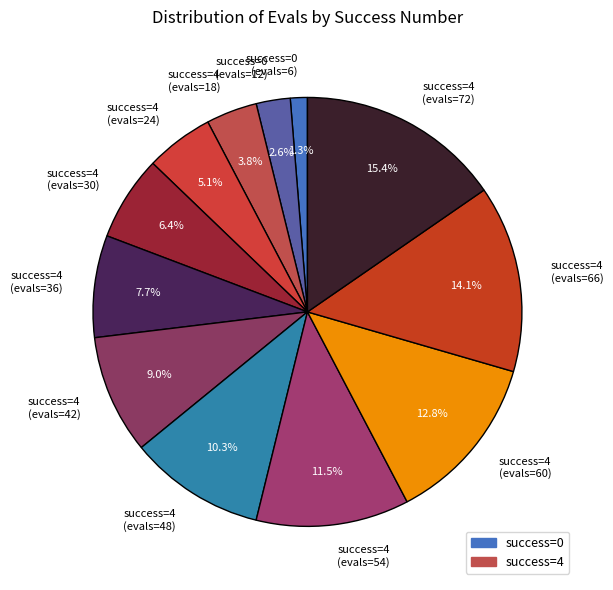

What is the total percentage of success=4 (evals=18) and success=0 (evals=6)?

5.1%